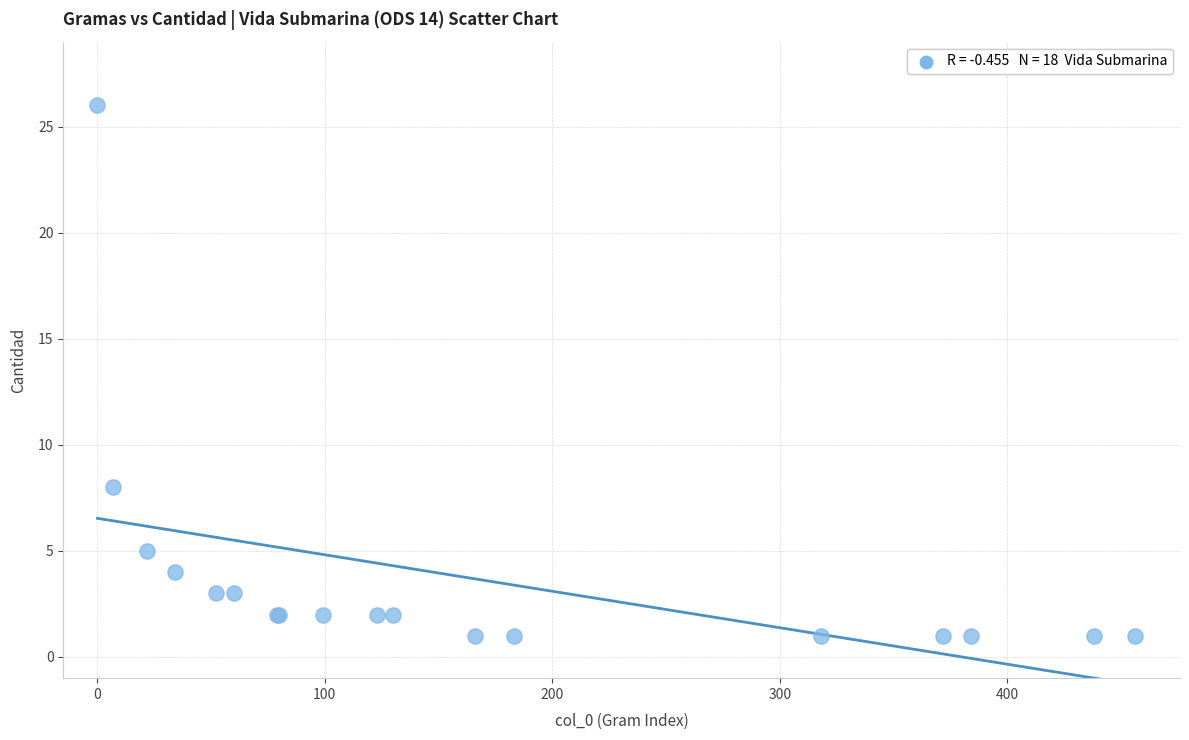

What Y value in the scatter plot is closest to 13?

8